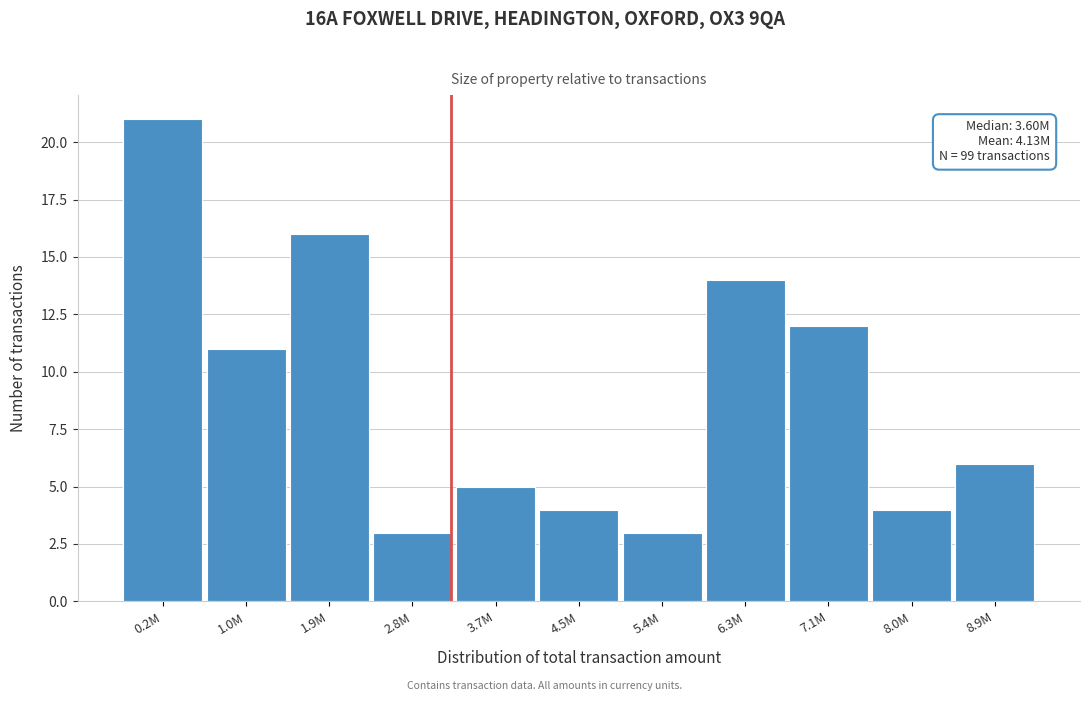

Reading left to right, what are all the values shown in this chart?

21	11	16	3	5	4	3	14	12	4	6